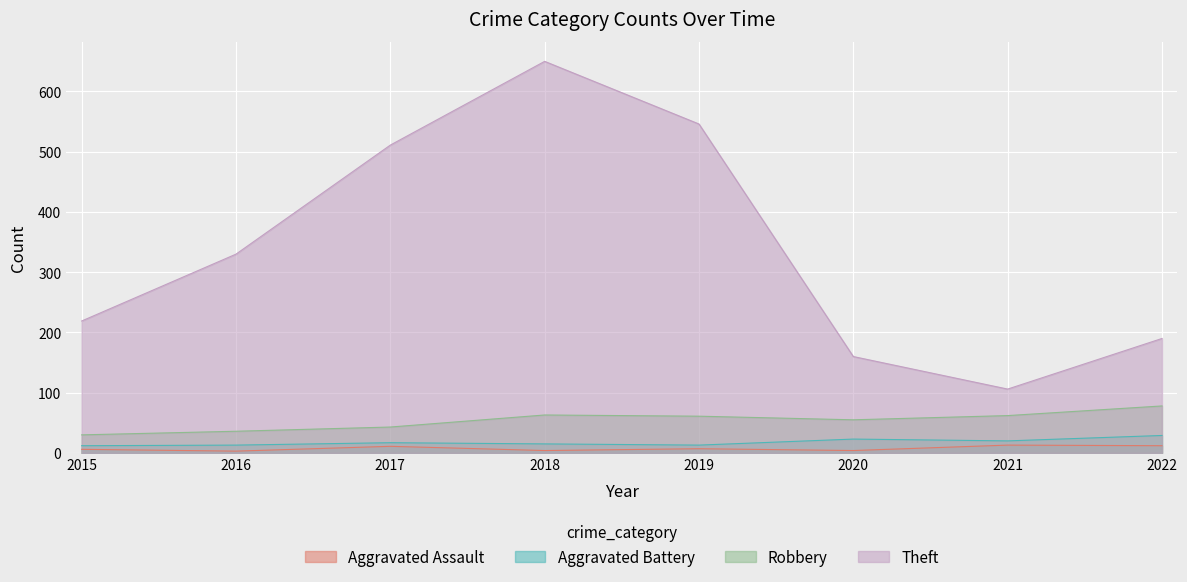

Is the value of Theft at 2016 greater than the value of Aggravated Assault at 2020?

Yes